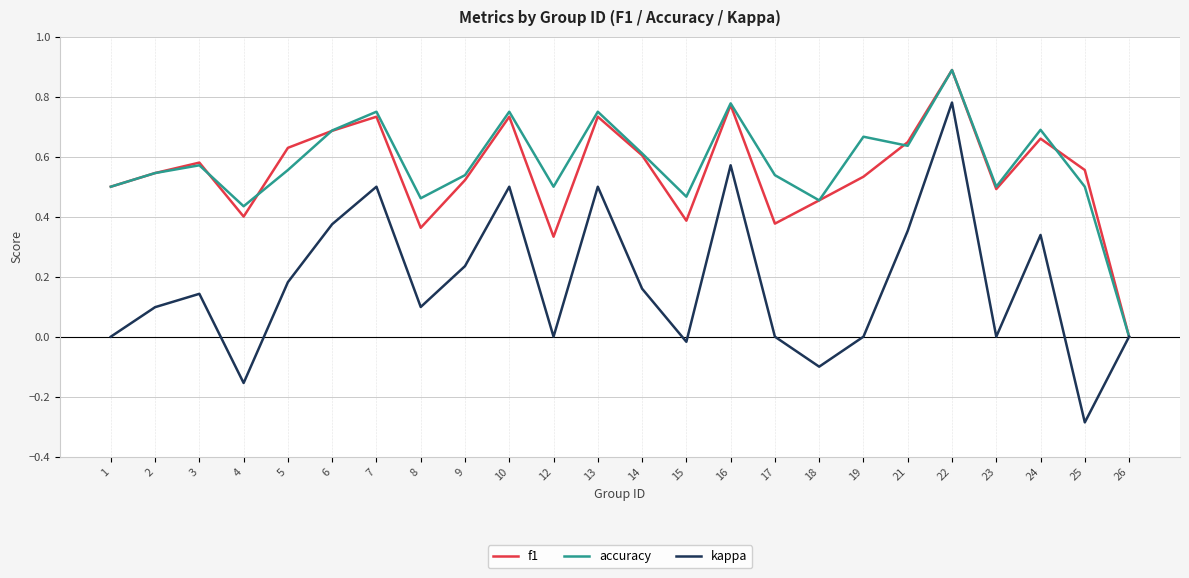

Count the number of data series in this chart.

3